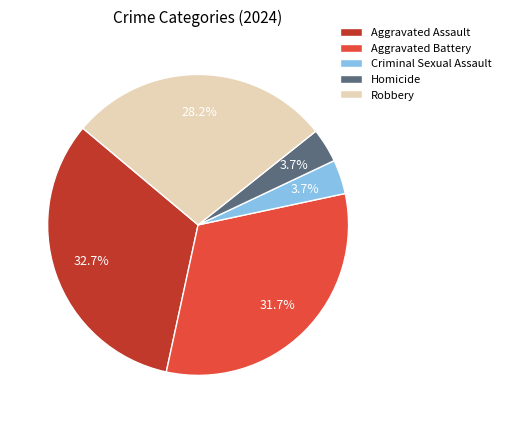

Combined, do Robbery and Aggravated Assault account for over 50%?

Yes